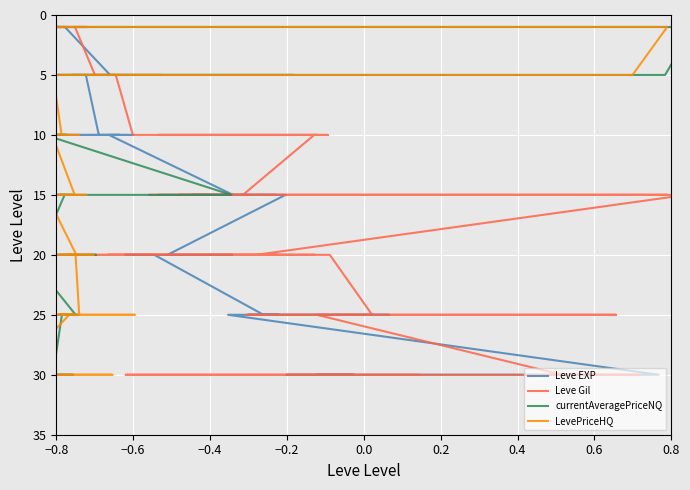

What position from the right is −0.4?

38